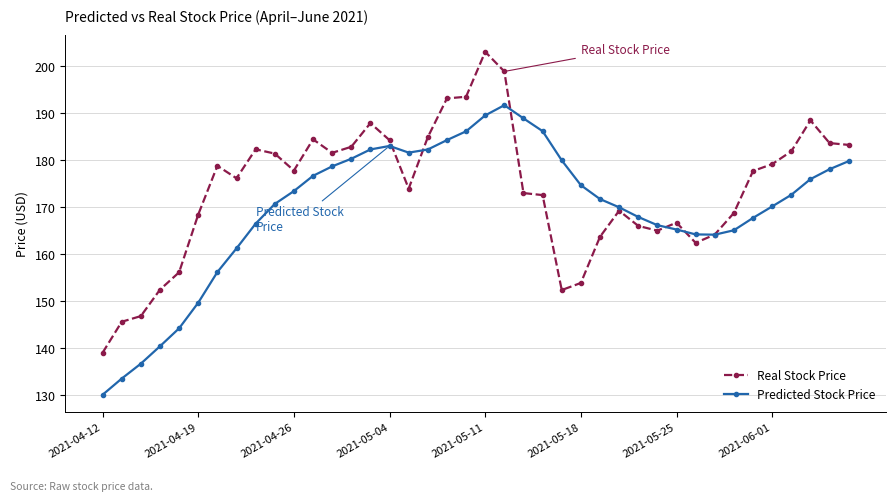

What is the maximum value for Predicted Stock Price?

191.7